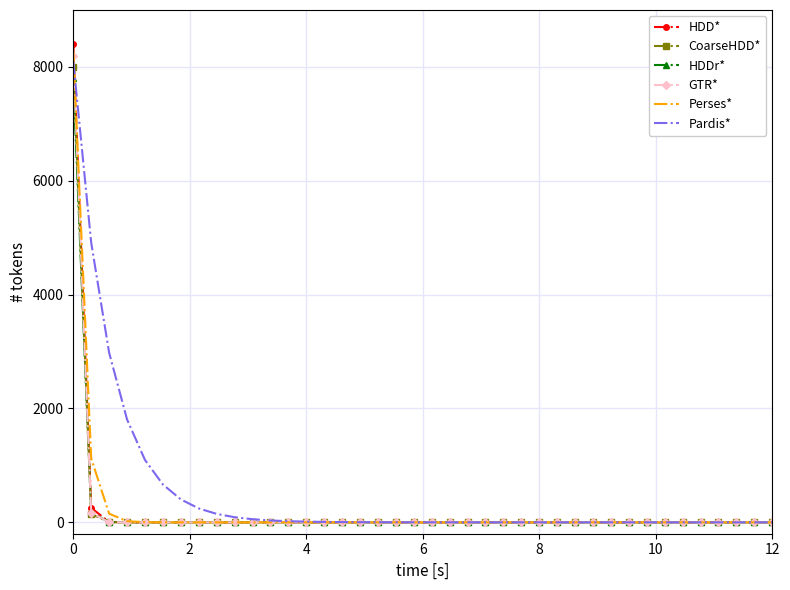

What is the maximum value shown in the chart?

8400.0